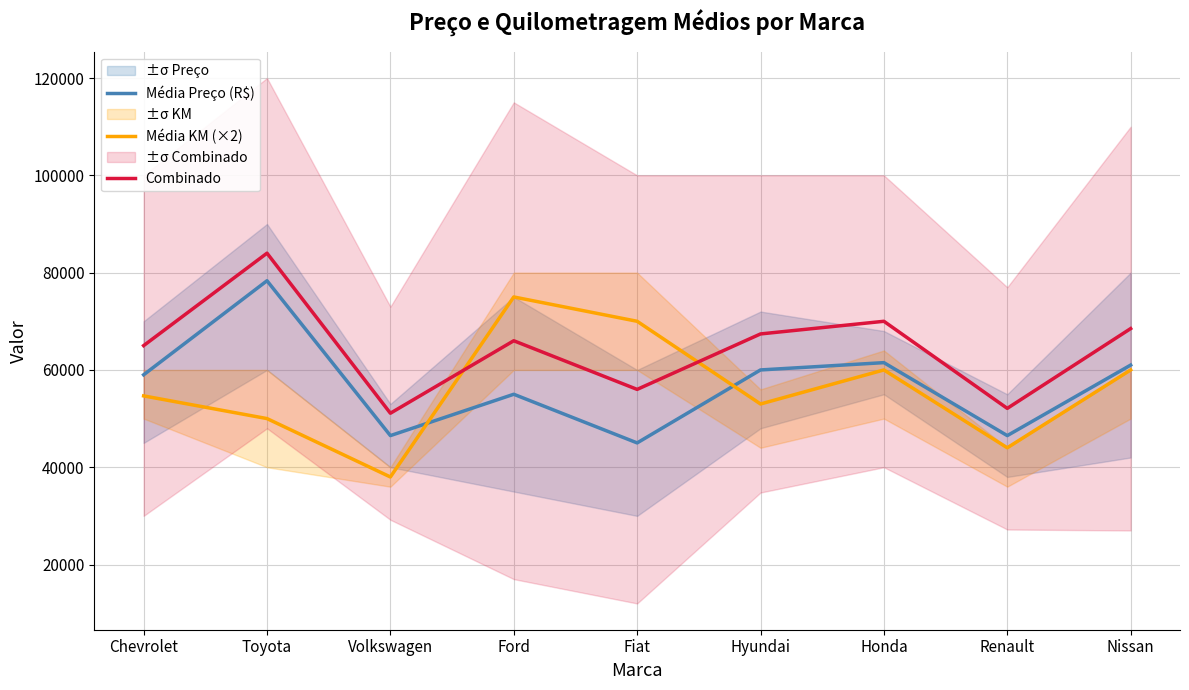

At how many categories does at least one series exceed 45389?

9